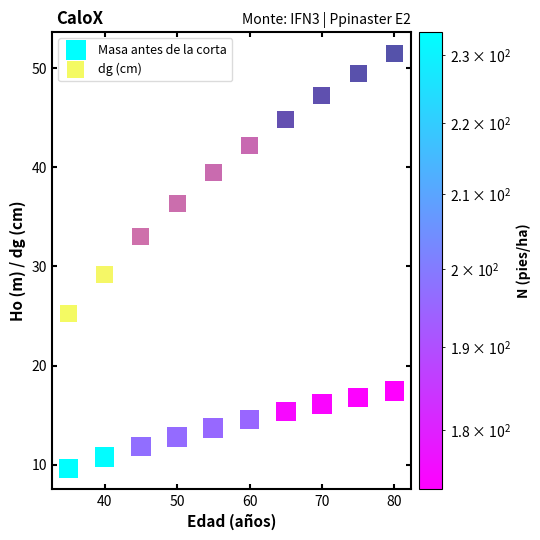

Which series has the largest Y range (max minus min)?

dg (cm)